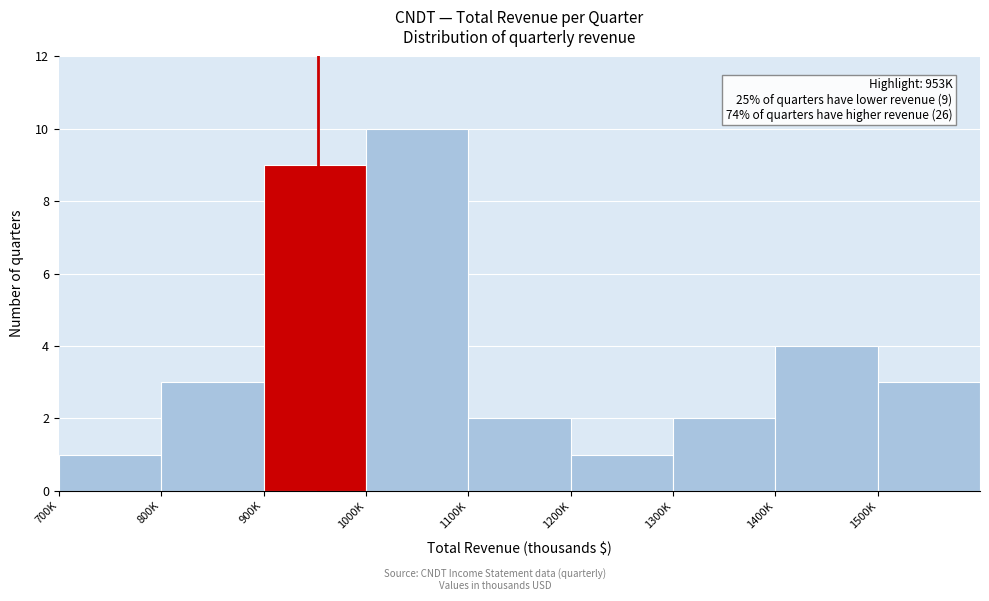

Reading left to right, list all the values displayed in this chart.

700K=1	800K=3	900K=9	1000K=10	1100K=2	1200K=1	1300K=2	1400K=4	1500K=3